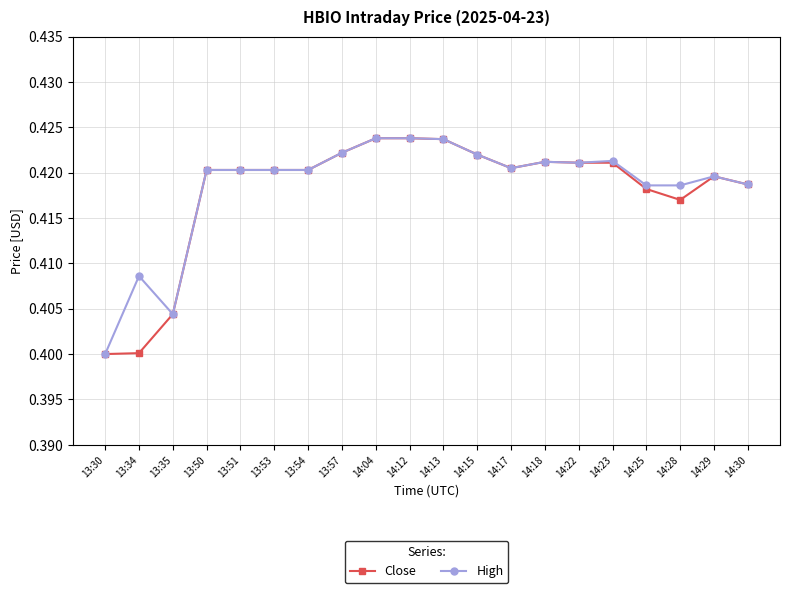

Count the number of data series in this chart.

2